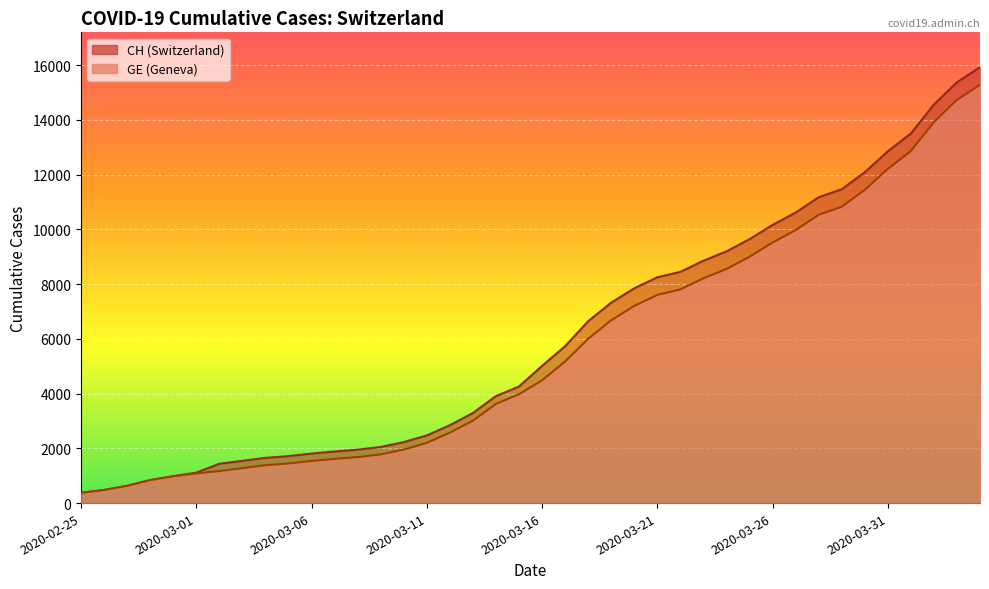

Does the chart display data point markers on the line(s)?

No